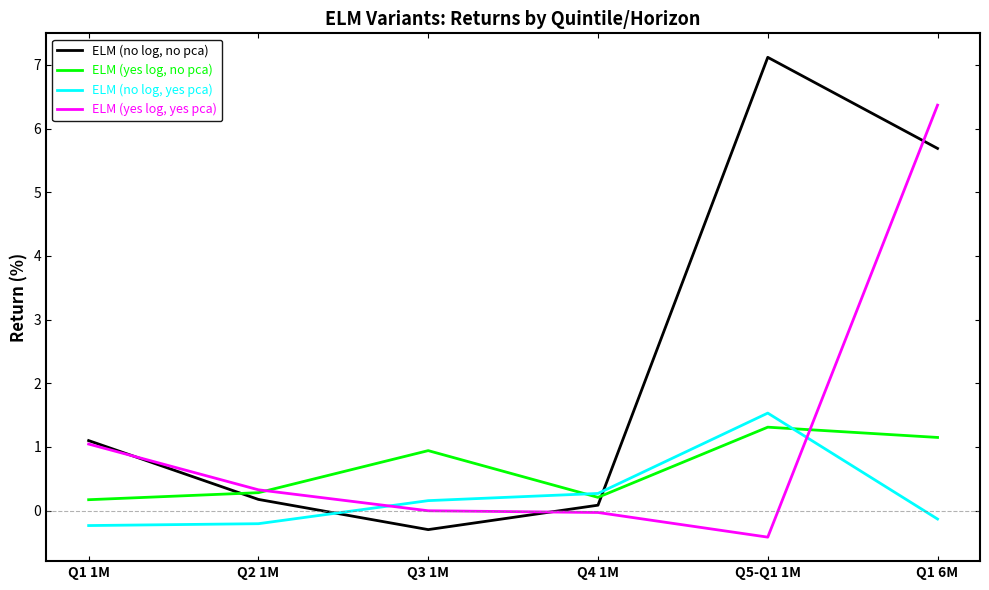

What is the difference between the maximum and minimum values in the ELM (no log, no pca) series?

7.4